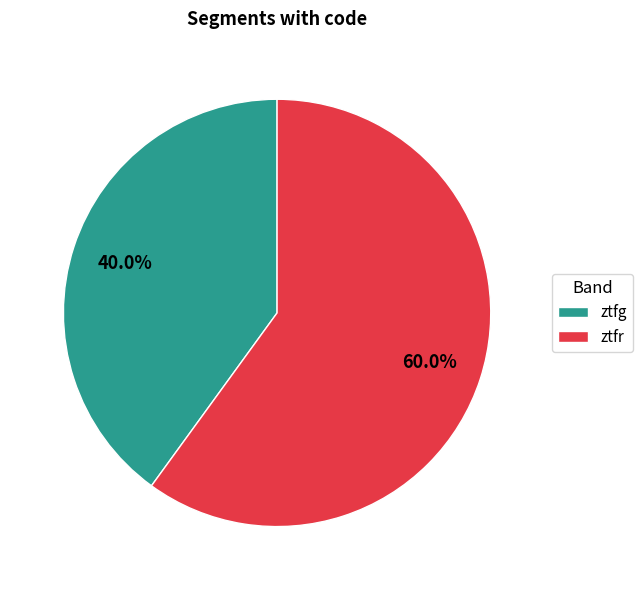

Which category has the biggest portion of the pie?

ztfr